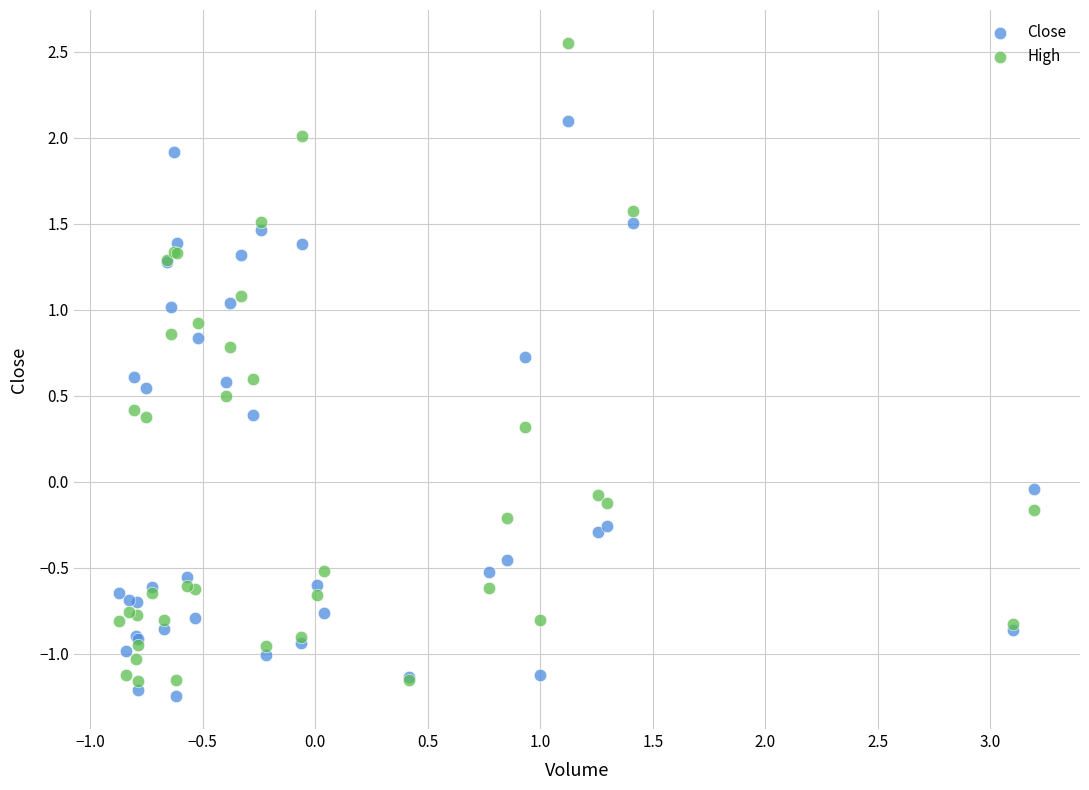

Which series contains the highest Y value?

High